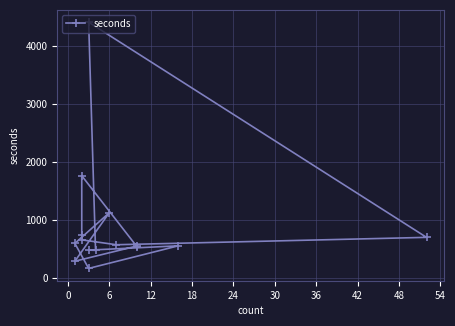

What is the value of the 5th point from the left?

577